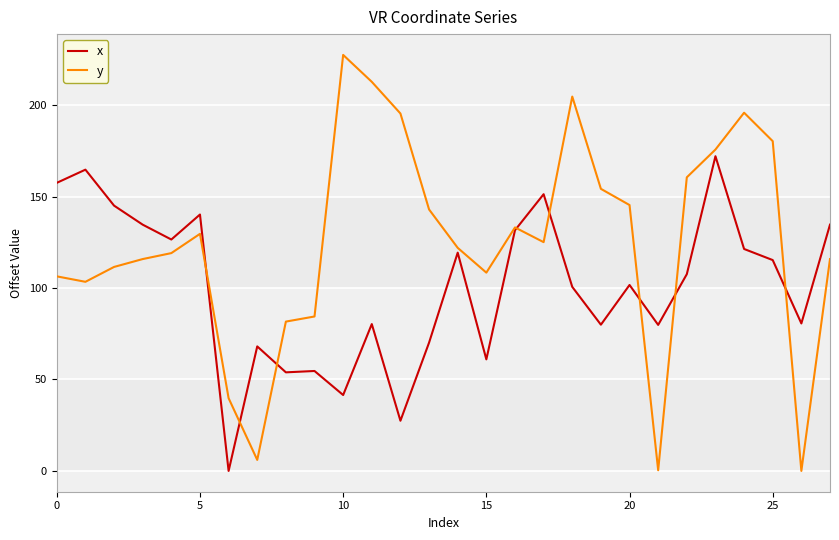

Rank the series by their maximum value, from lowest to highest.

x, y